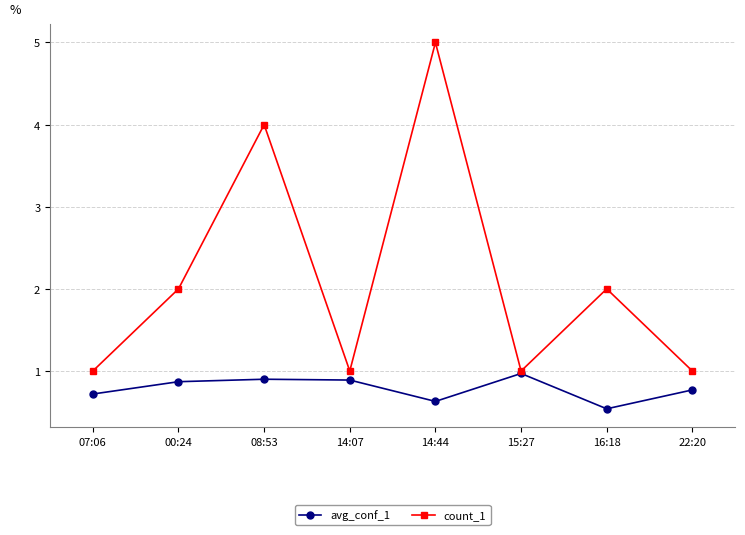

How many distinct data groups are displayed?

2